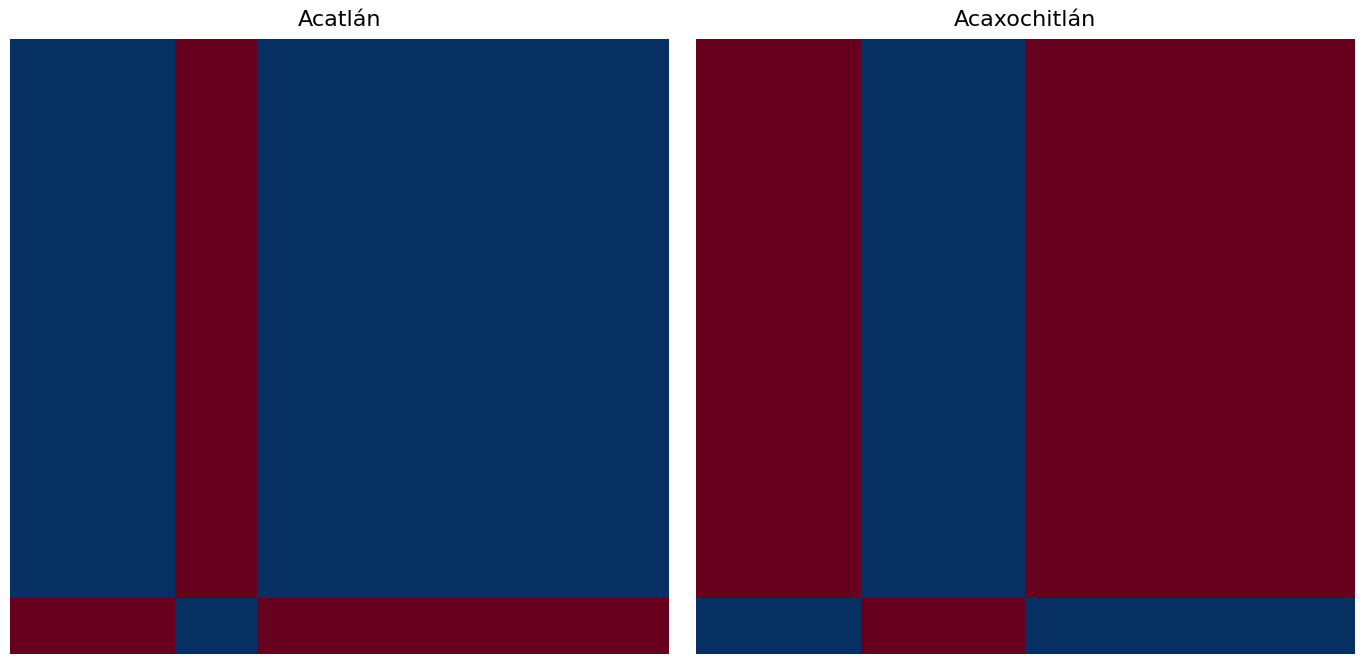

What is the greatest value displayed?

1.0